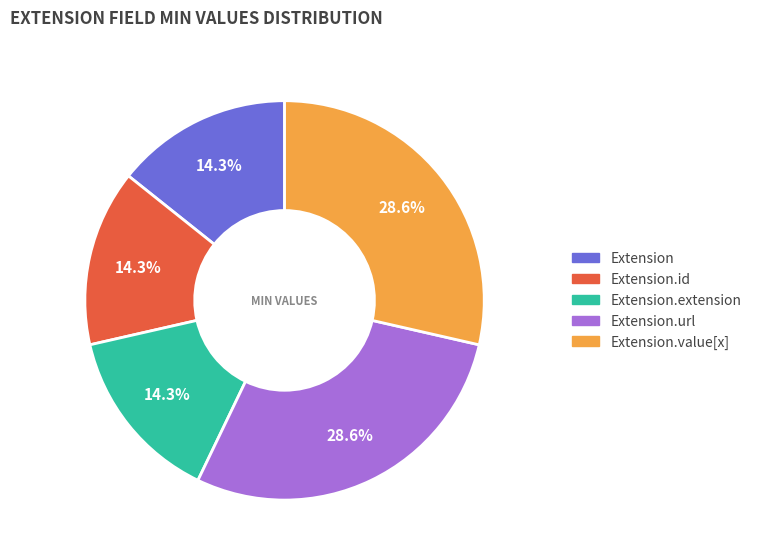

Is there a majority slice in this chart?

No